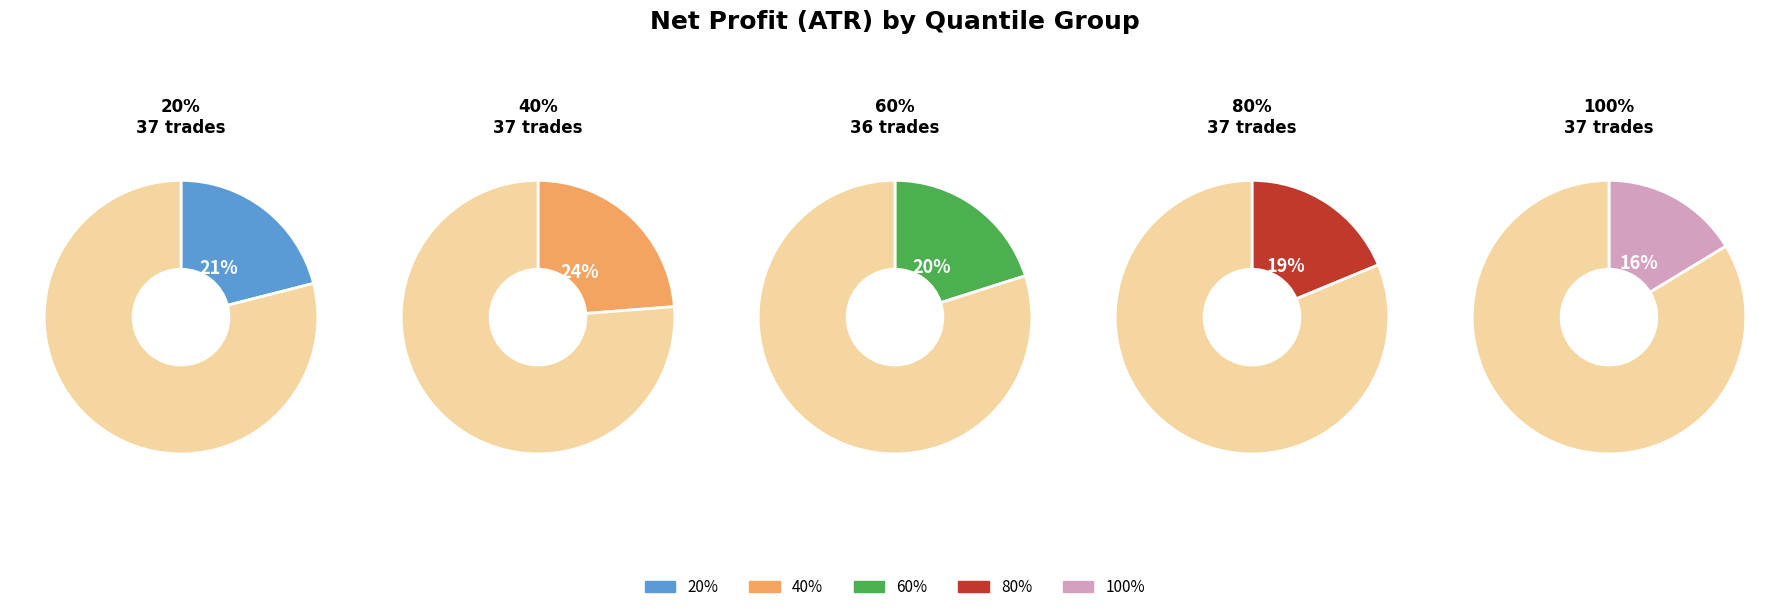

To the nearest percent, what is the average slice percentage?

20%